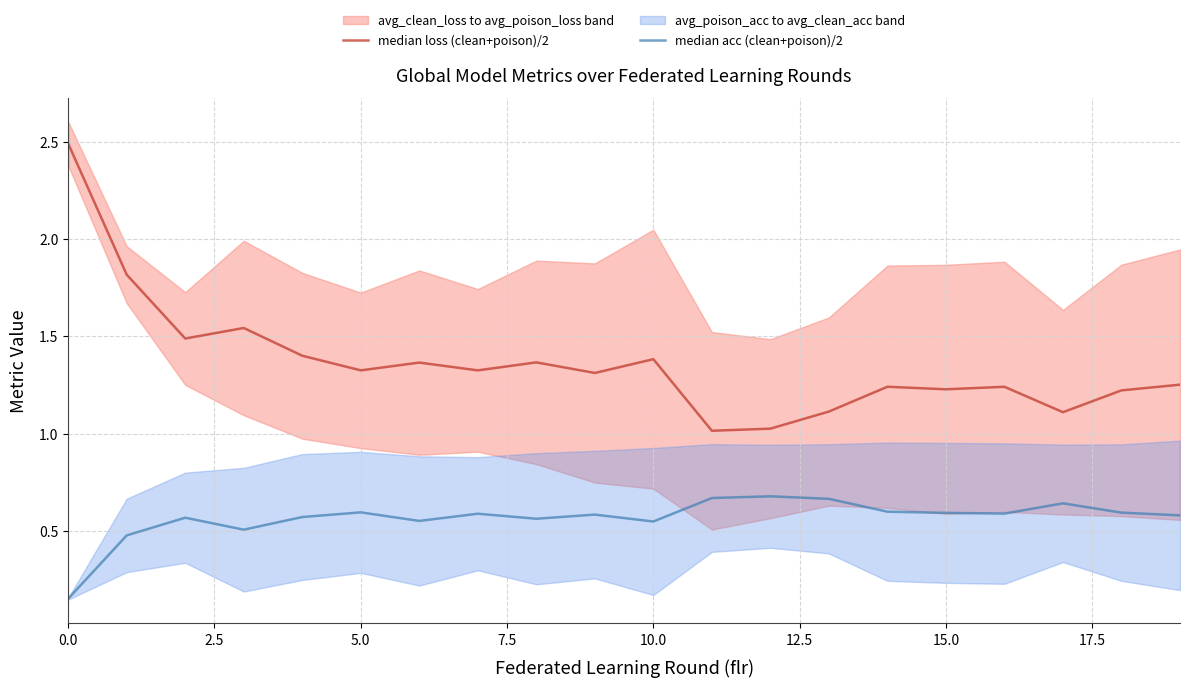

True or false: median loss (clean+poison)/2 and median acc (clean+poison)/2 intersect in this chart.

False